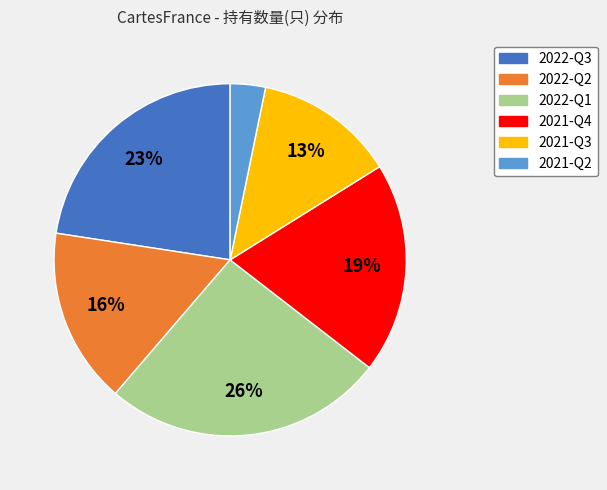

Is 2021-Q4 the majority of the pie?

No